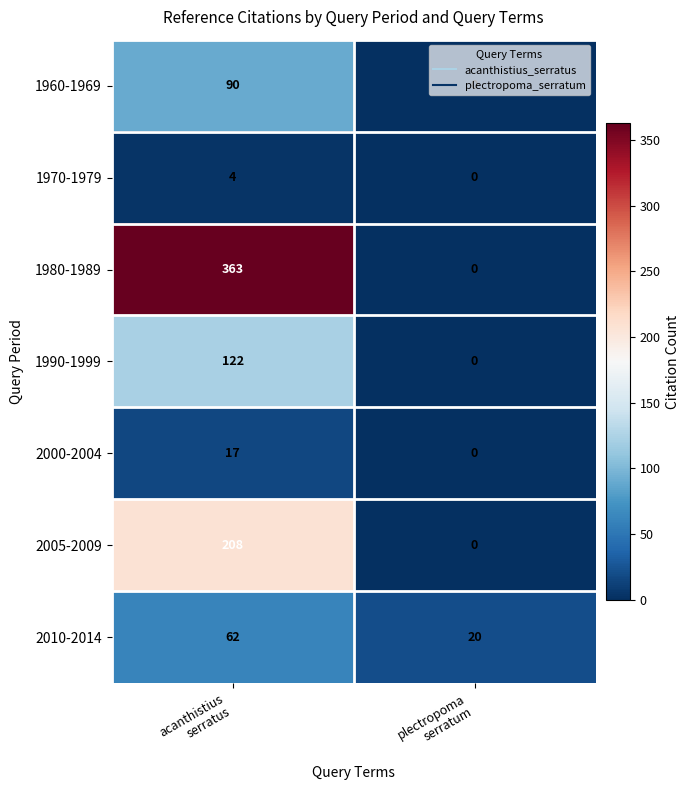

List the series in order of their peak value, lowest first.

1970-1979, 2000-2004, 2010-2014, 1960-1969, 1990-1999, 2005-2009, 1980-1989